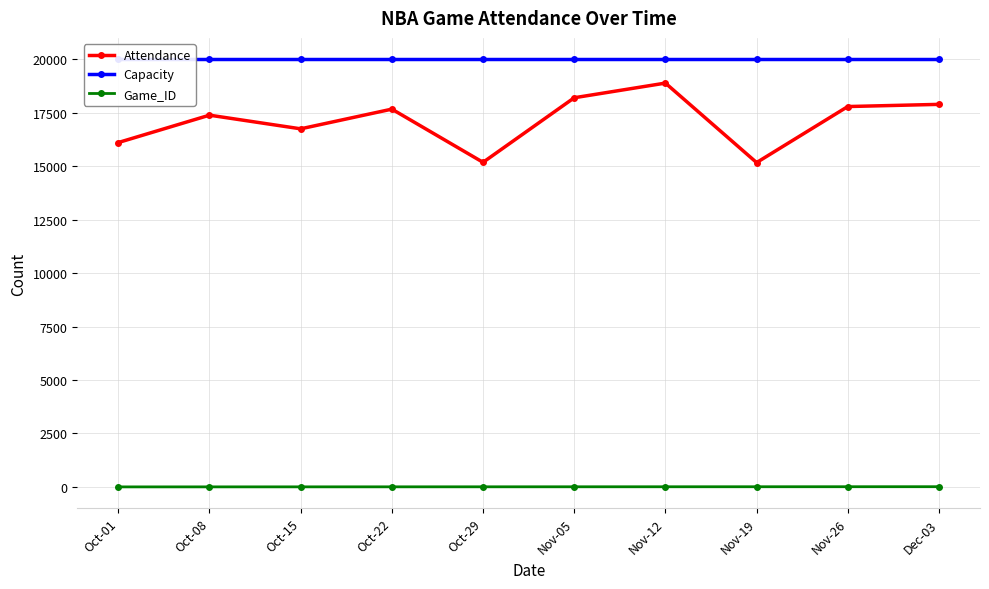

The value of Game_ID at Nov-19 is 13. True or false?

False